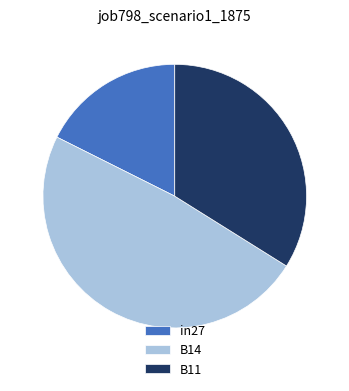

Is the sum of B14 and B11 greater than half?

Yes